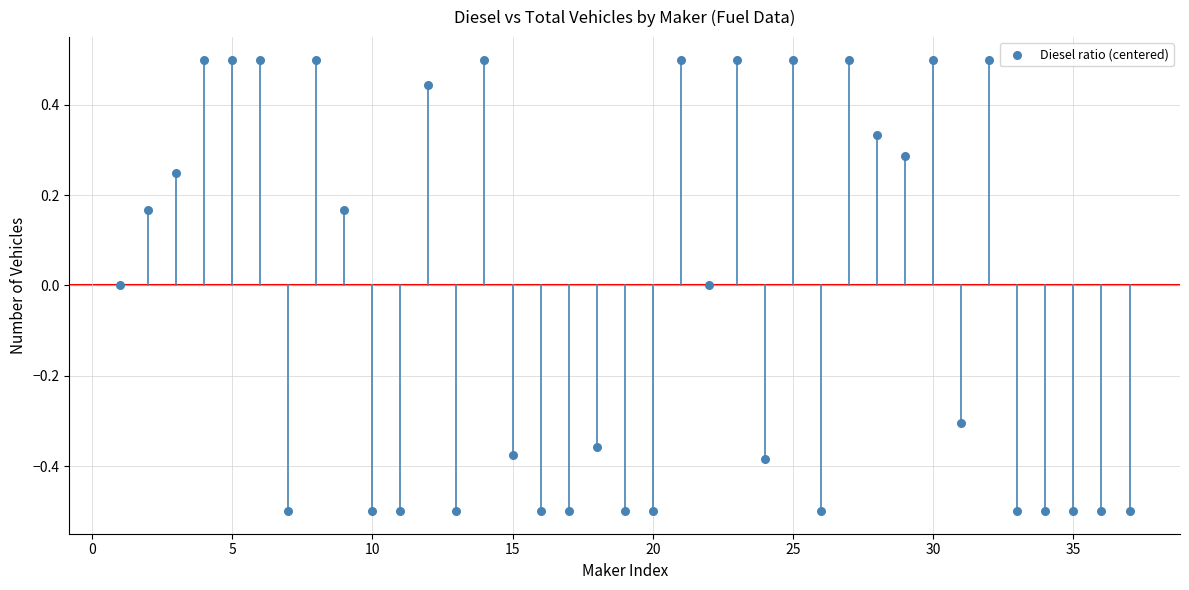

What is the range of X values (max minus min)?

36.0